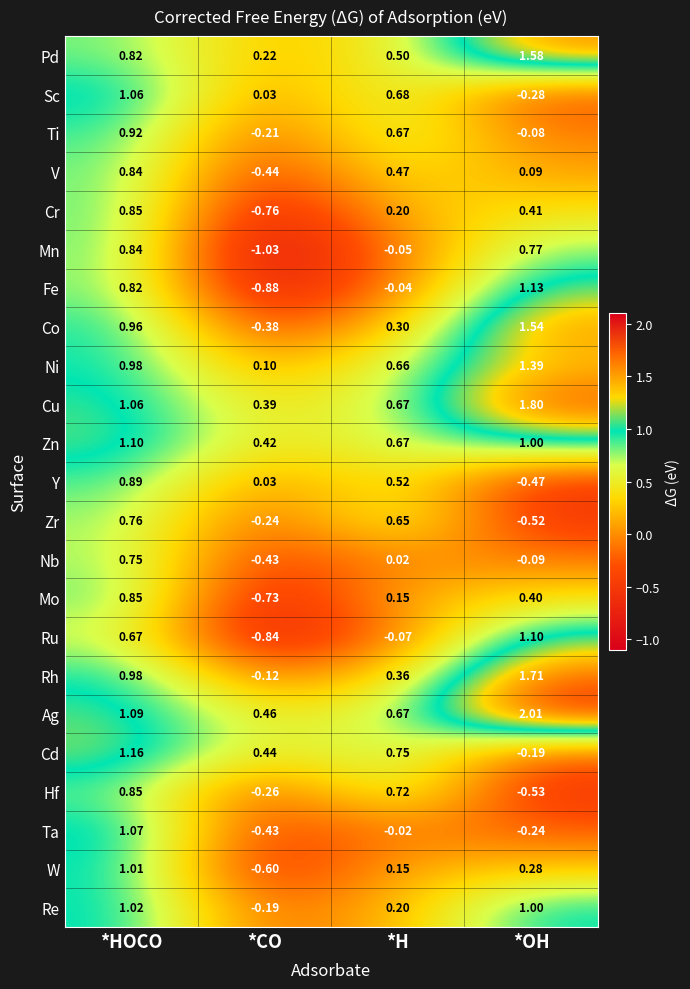

Which series has the largest range (max minus min)?

Fe